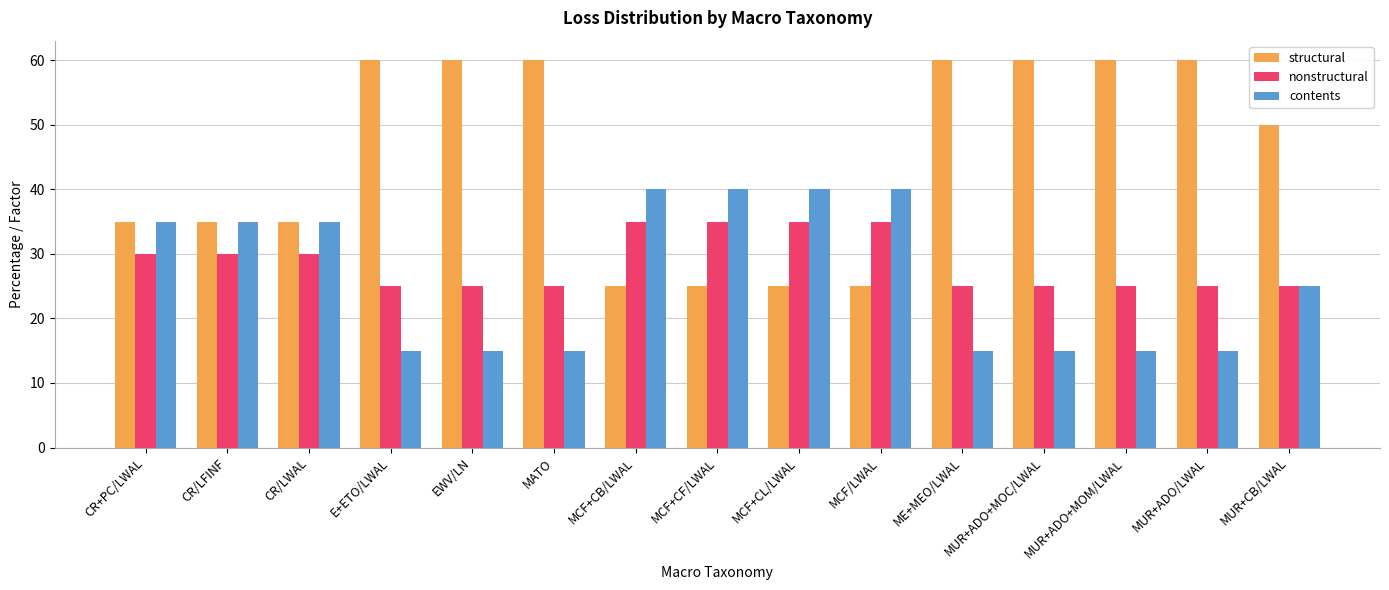

At which label does structural first exceed 50?

E+ETO/LWAL